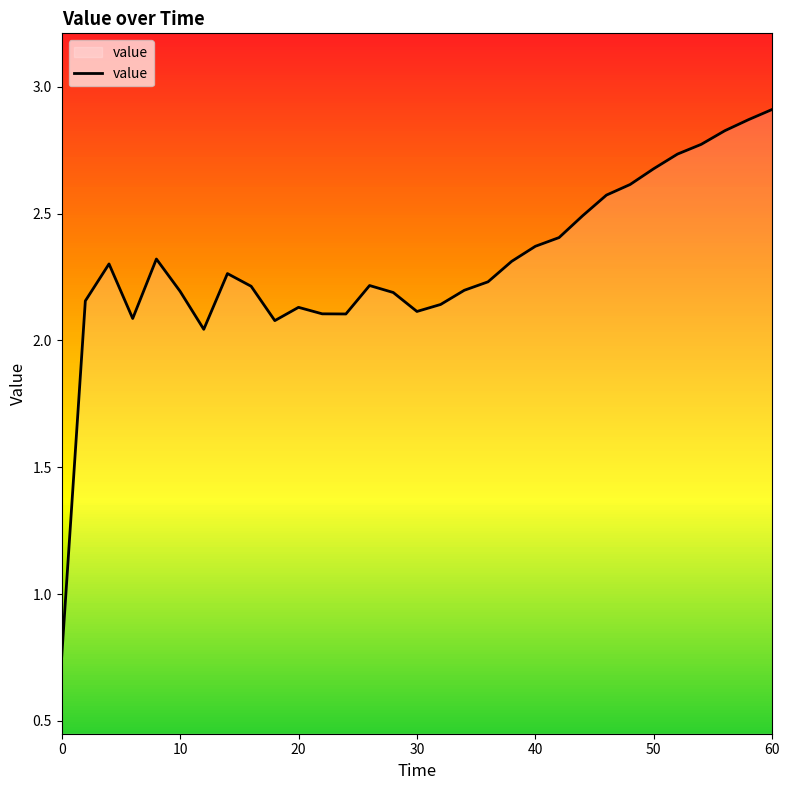

The chart shows a value of 2.9 at 60. True or false?

True